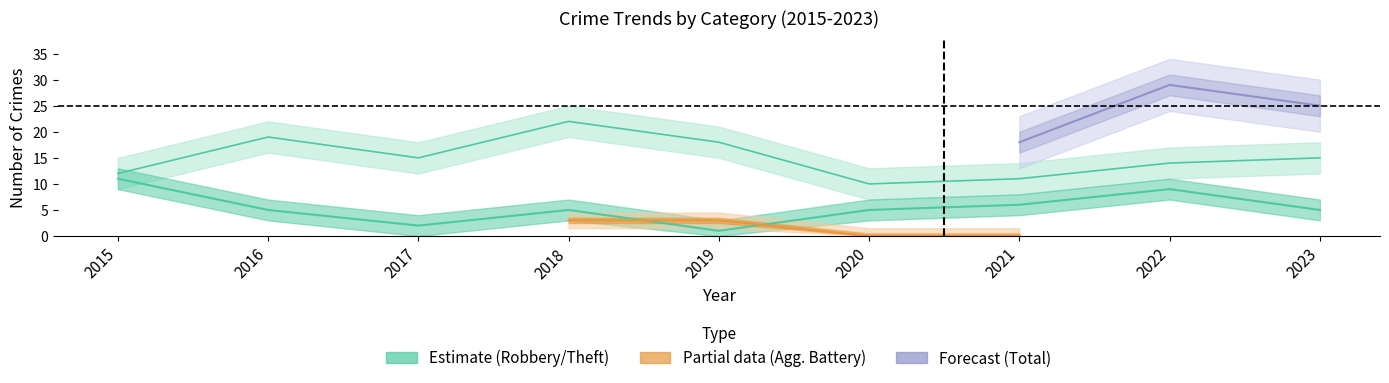

What is the difference between the maximum and minimum values in the Robbery series?

10